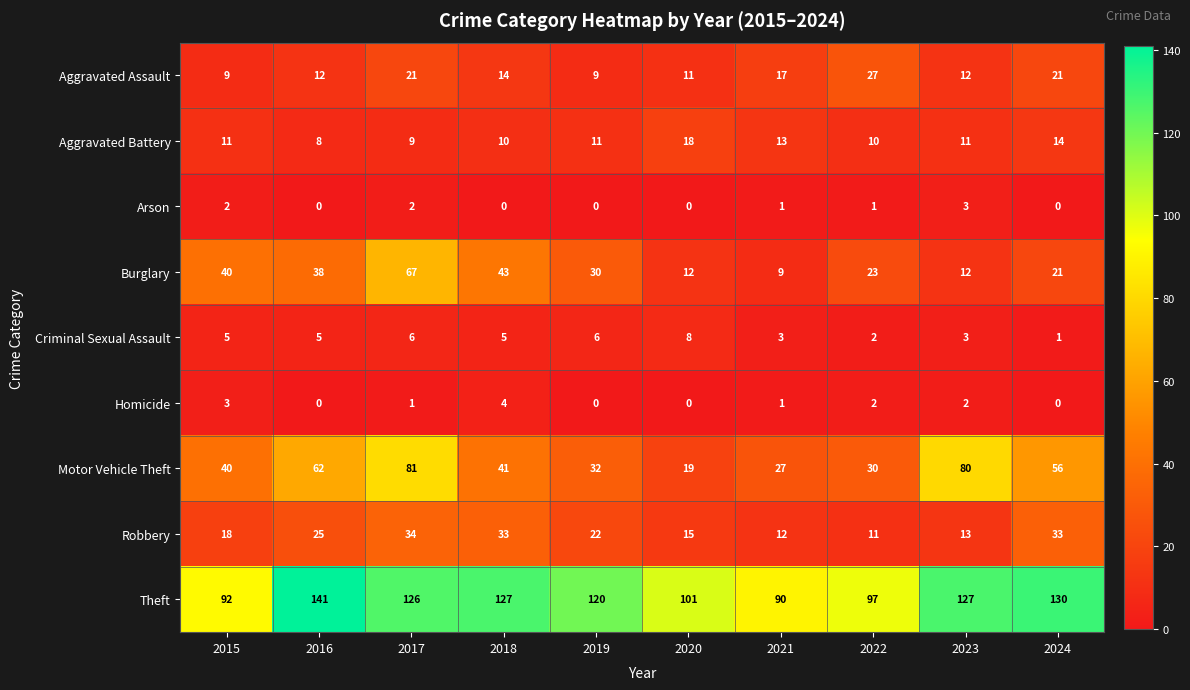

What is the sum of the Burglary values at 2017 and 2022?

90